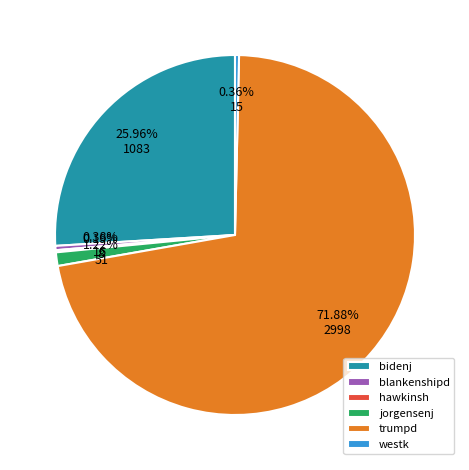

Which slice is the largest?

trumpd